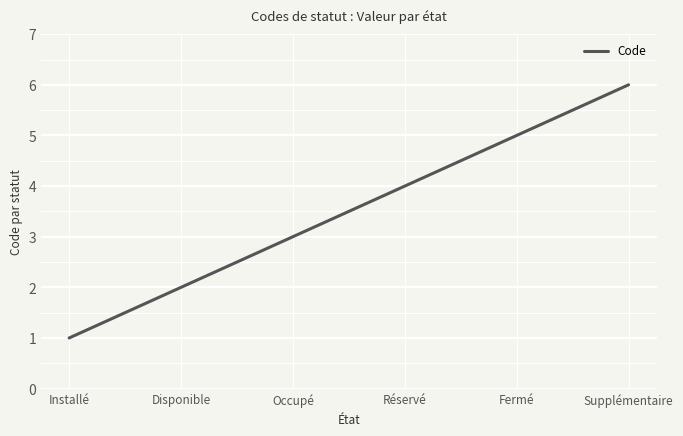

What position from the right is Réservé?

3